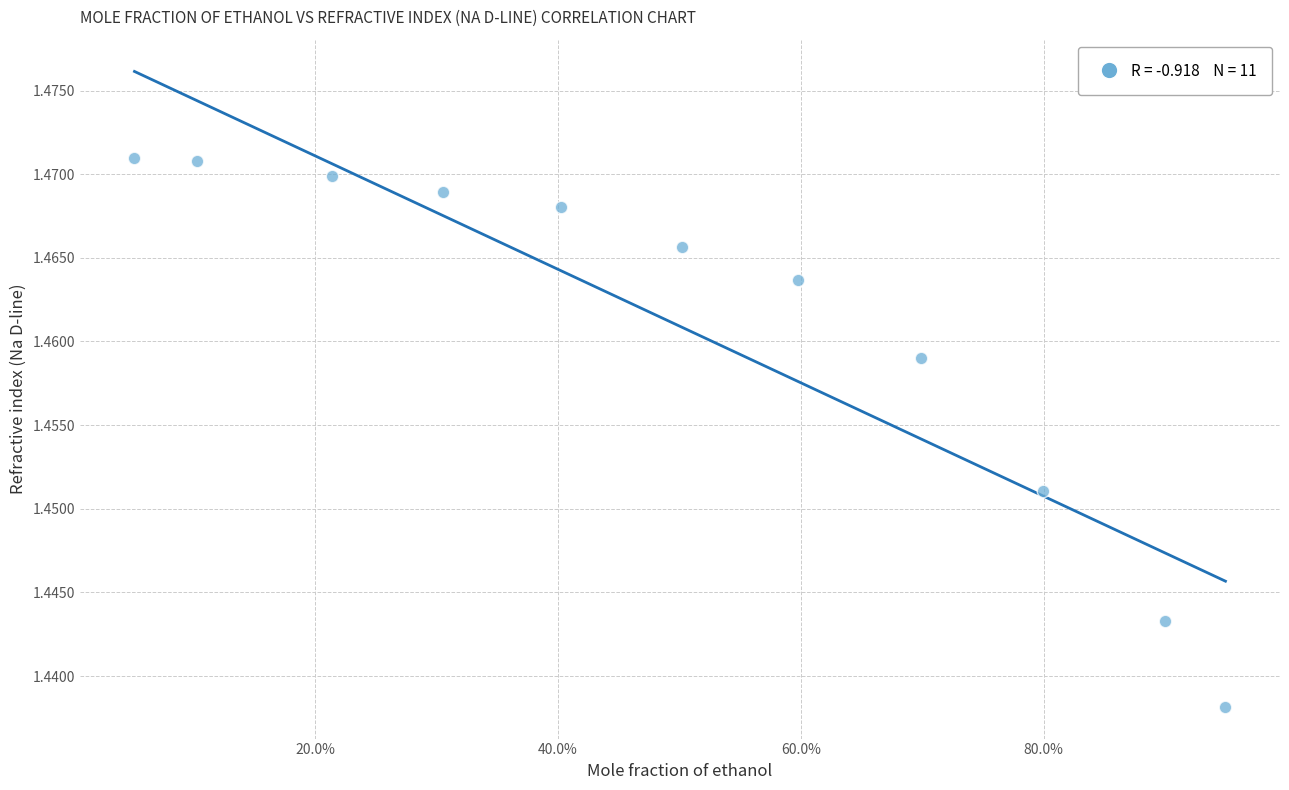

What is the range of X values (max minus min)?

0.9